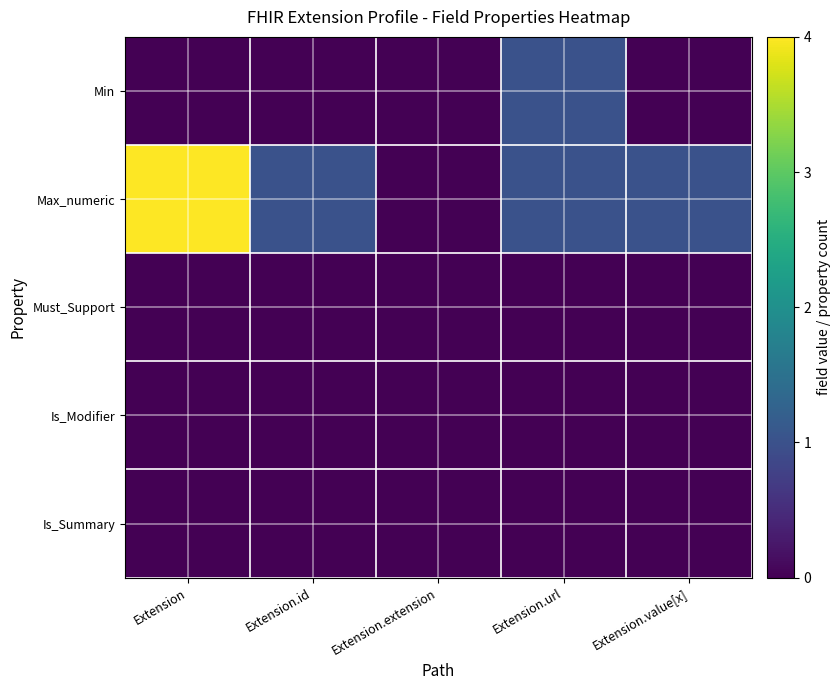

What is the spread (max minus min) of values at Extension.id?

1